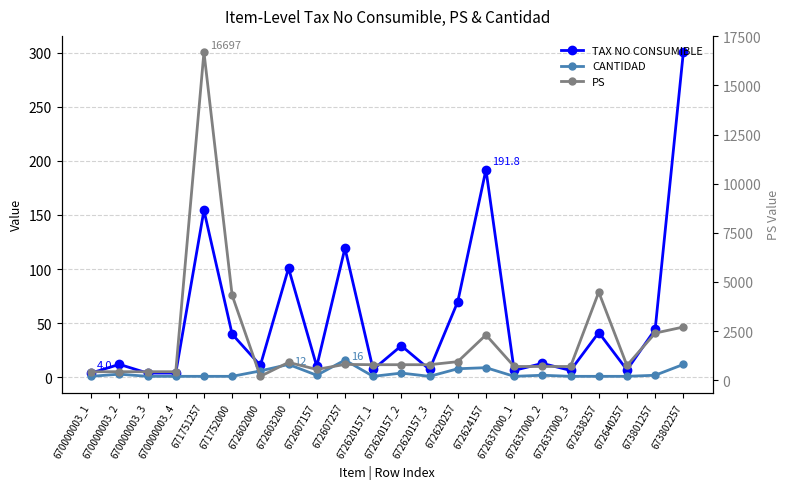

At which category is the sum across all series the highest?

671751257